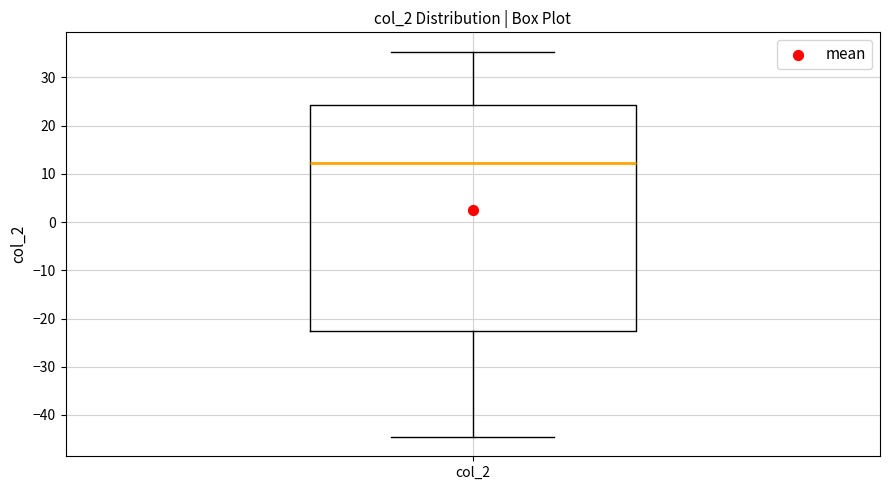

Where does the upper whisker of the box for col_2 end on the y-axis? The values are not printed on the chart, so give them approximately, as read against the axis.

35